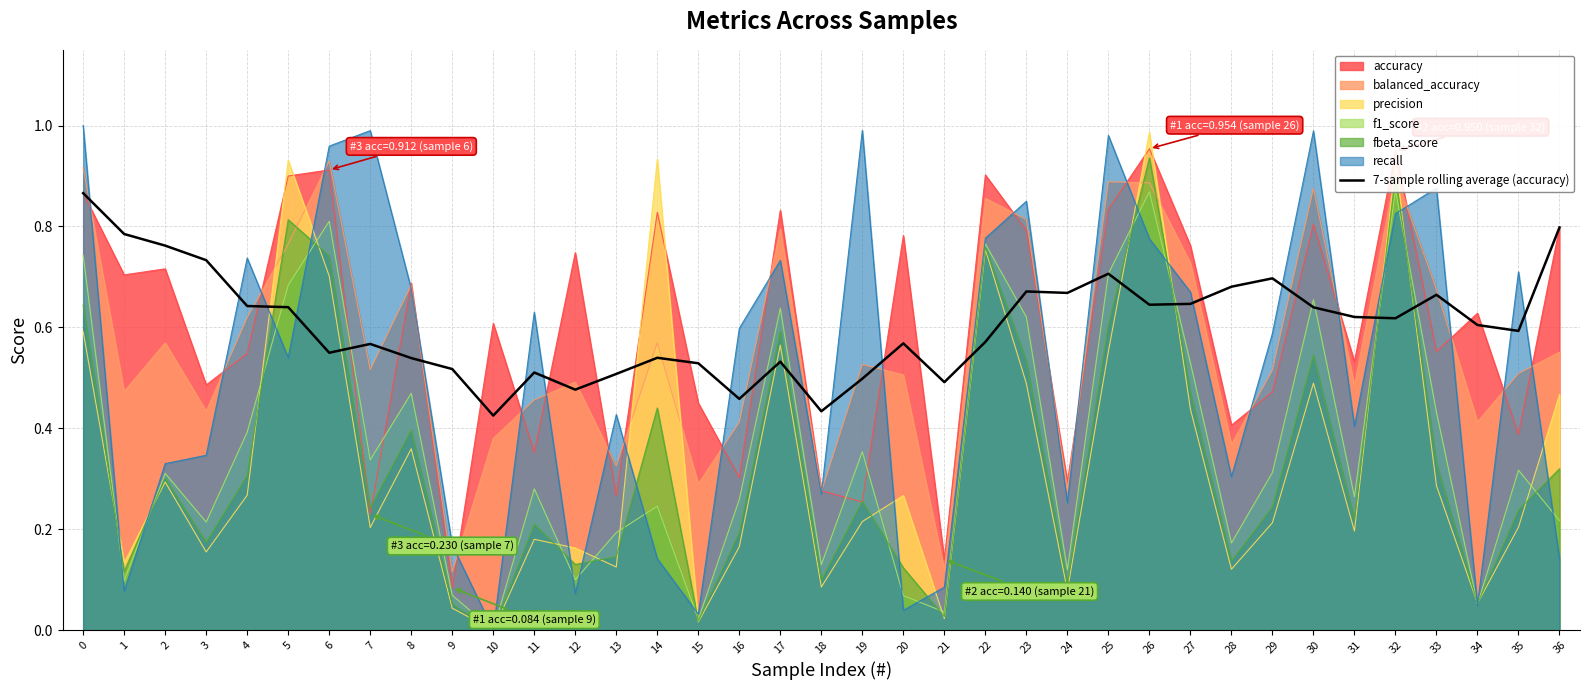

Is it true that the value at 20 is 0.3?

False